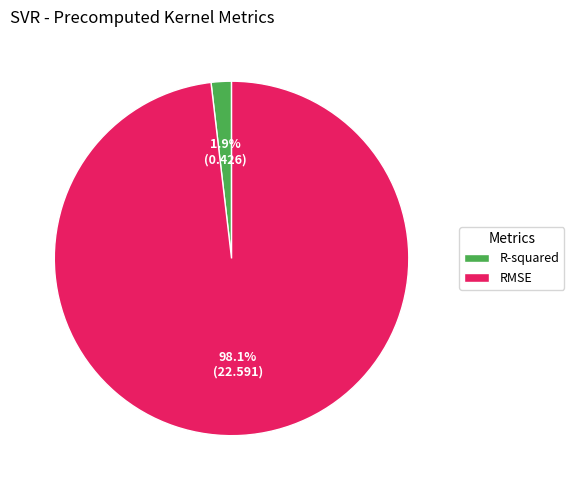

Which slice is the largest?

RMSE